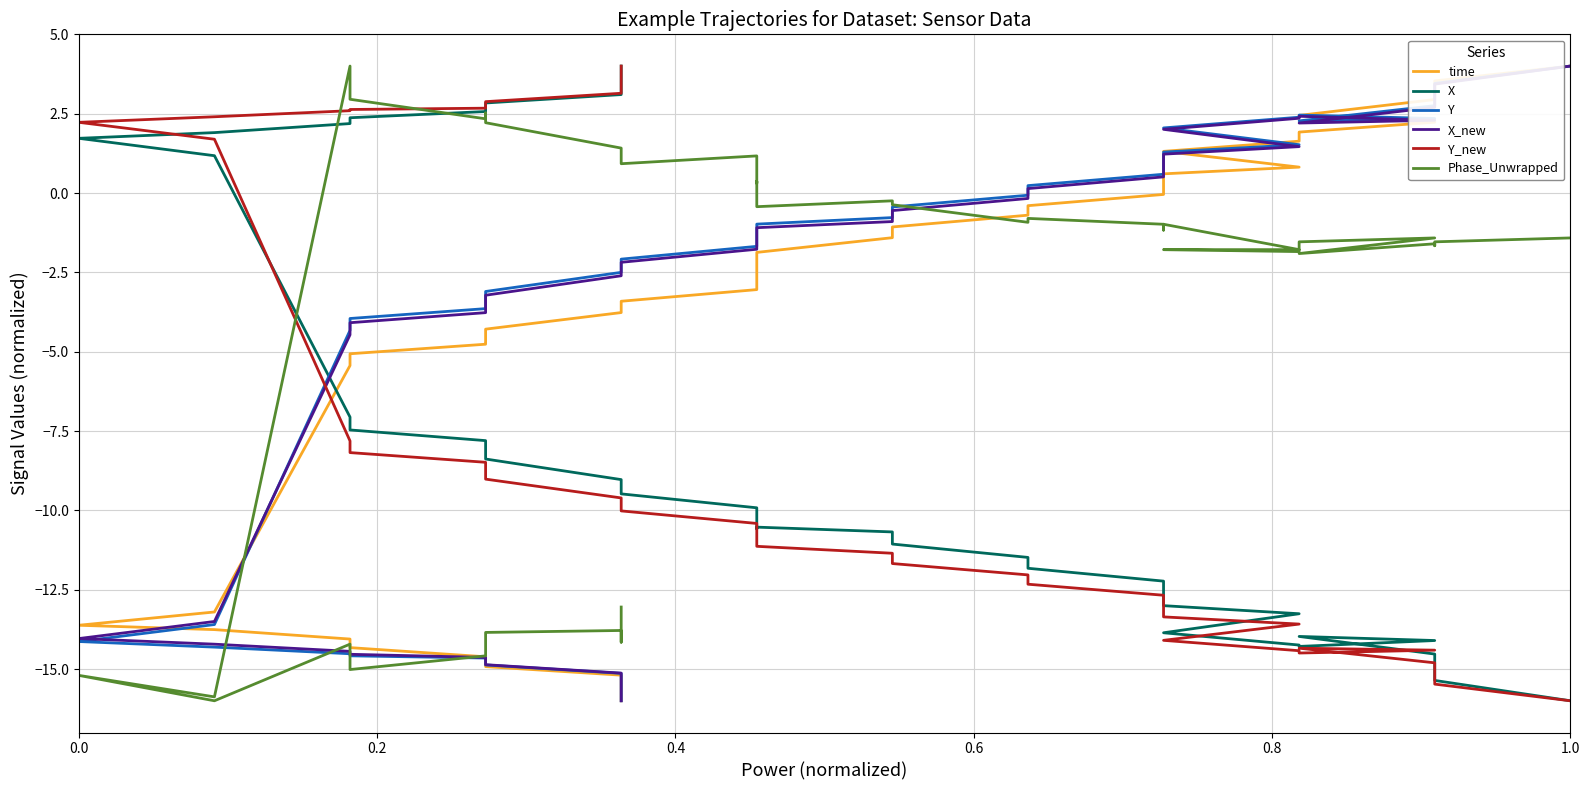

What is the greatest value displayed?

4.0